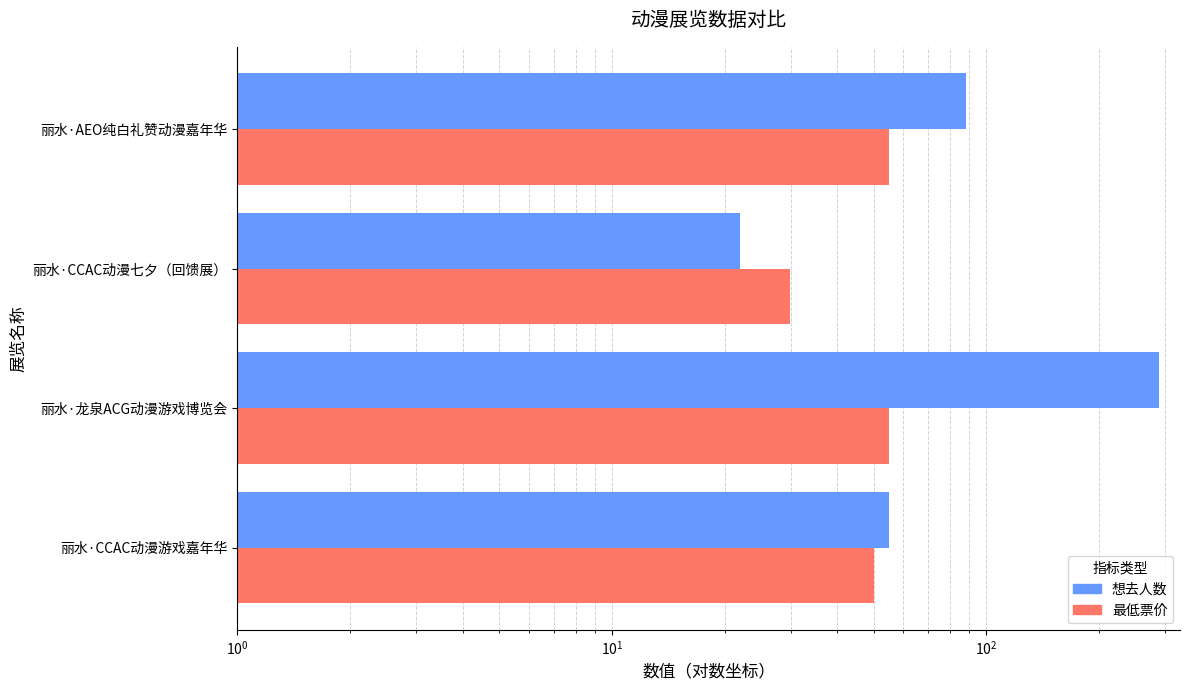

What is the greatest value displayed?

289.0